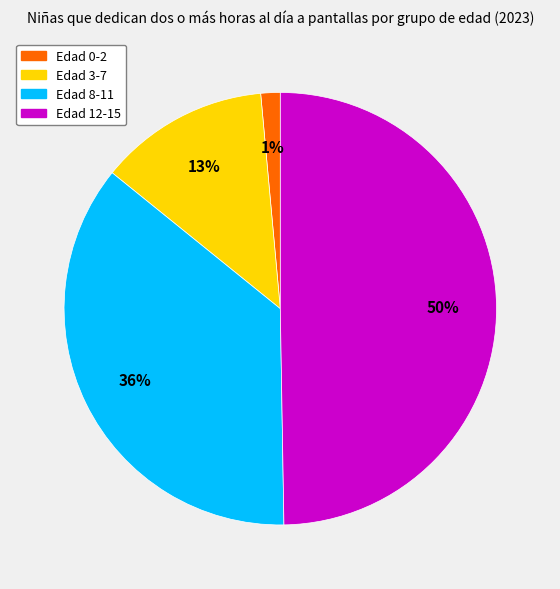

To the nearest percent, what is the average slice percentage?

25%